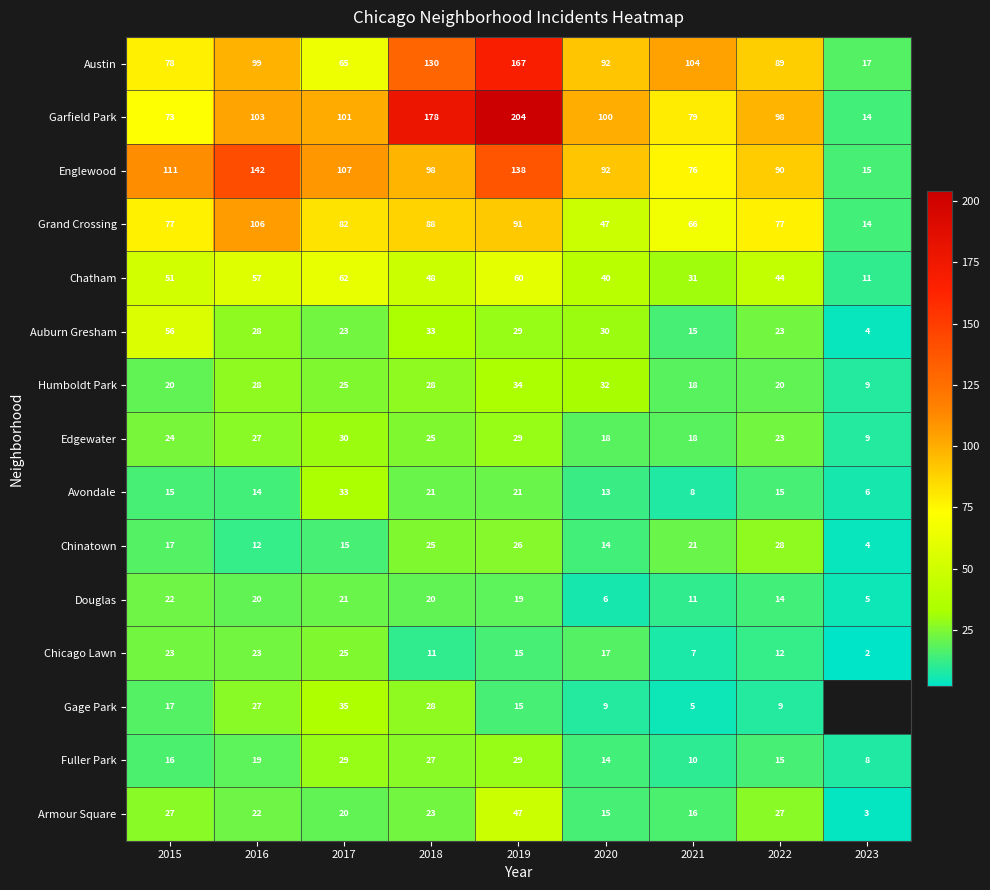

True or false: Chatham has a value of 10 at 2020.

False